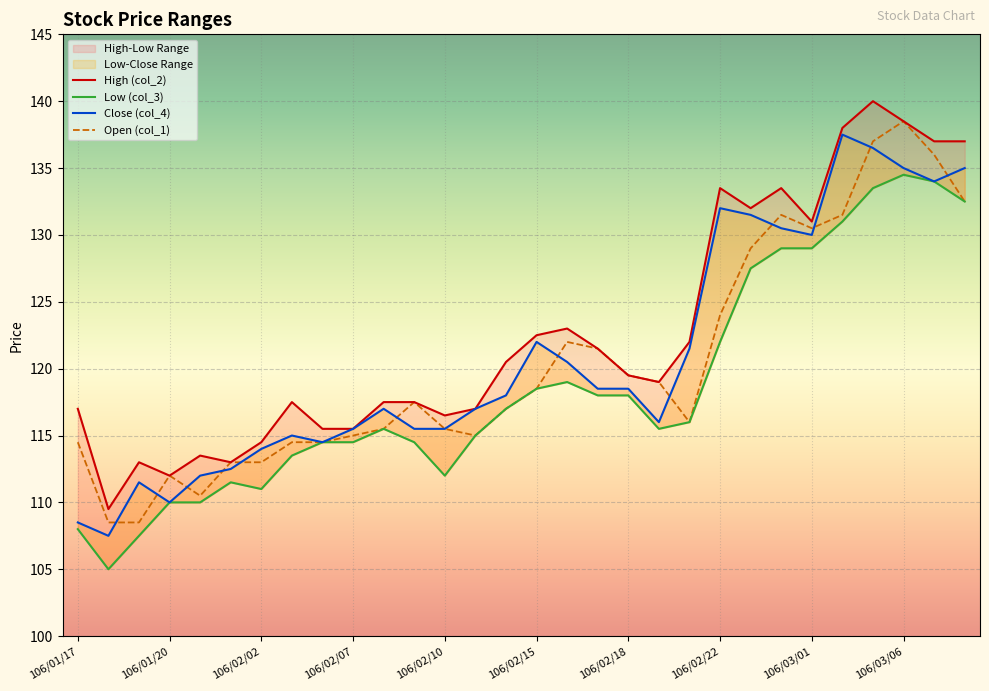

The Close (col_4) series shows 232.2 at 106/02/23. True or false?

False